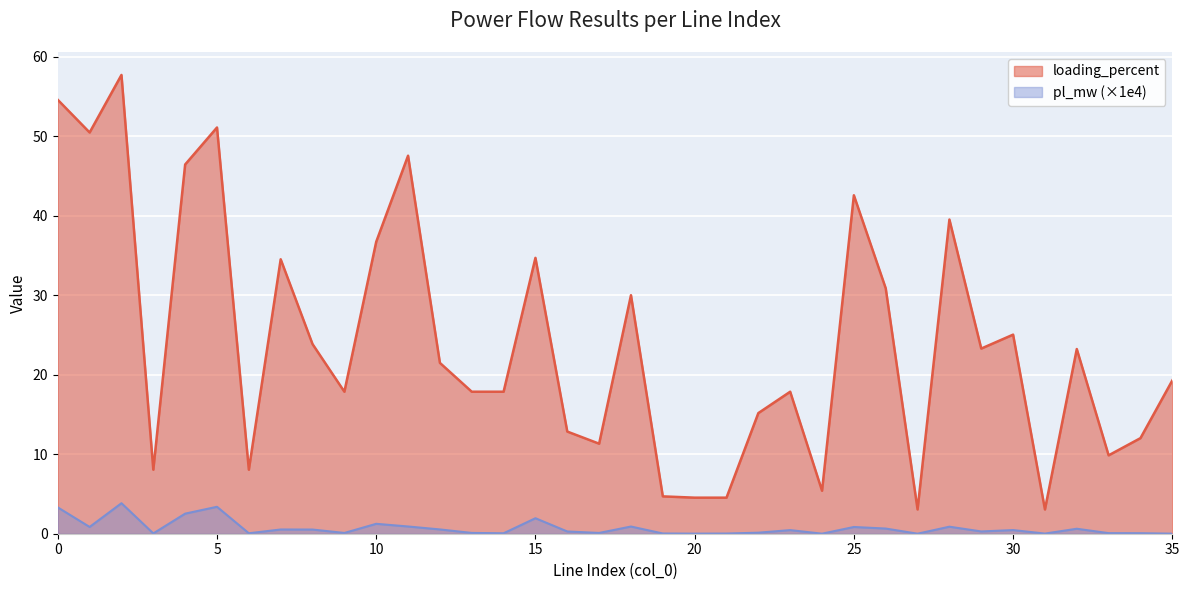

Does the chart display data point markers on the line(s)?

No